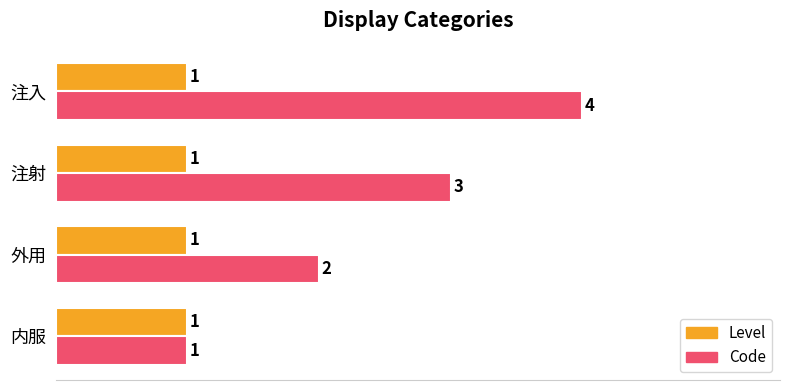

What is the total value across all series at 外用?

3